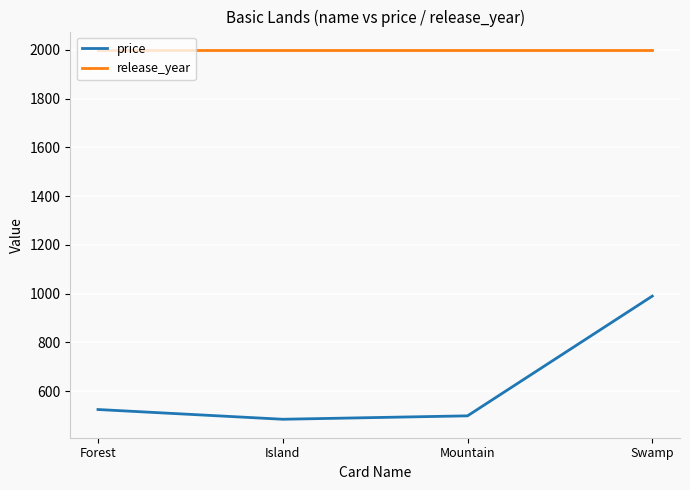

True or false: price has a value of 201.8 at Island.

False